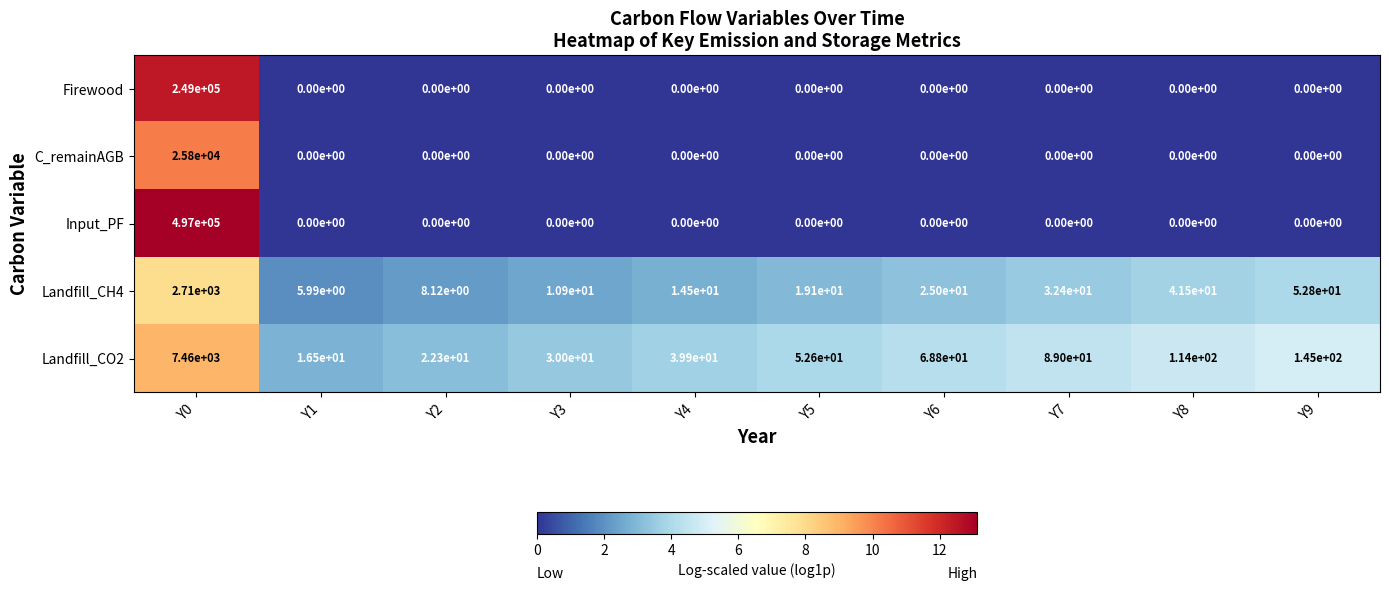

Rank the series at Y0 from lowest to highest value.

Landfill_CH4, Landfill_CO2, C_remainAGB, Firewood, Input_PF